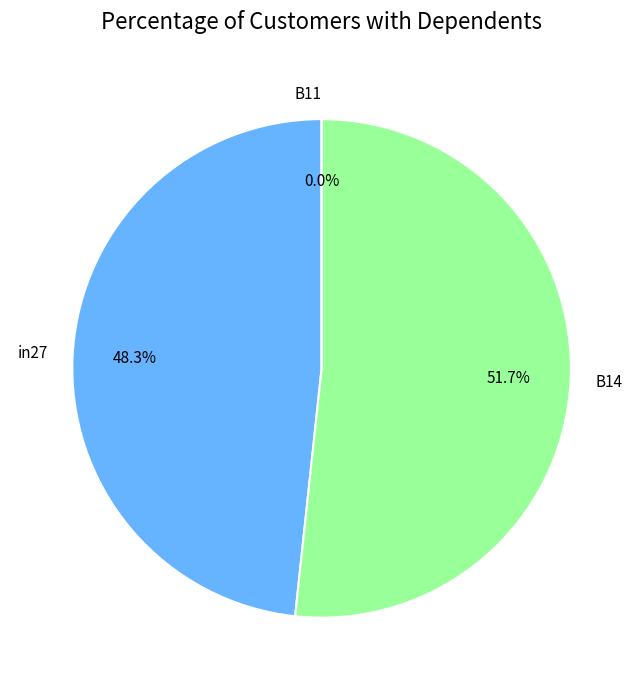

Which has a higher value, B11 or B14?

B14